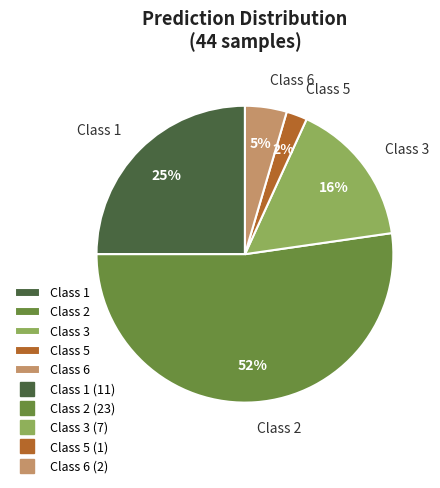

Between Class 1 and Class 2, which is larger?

Class 2